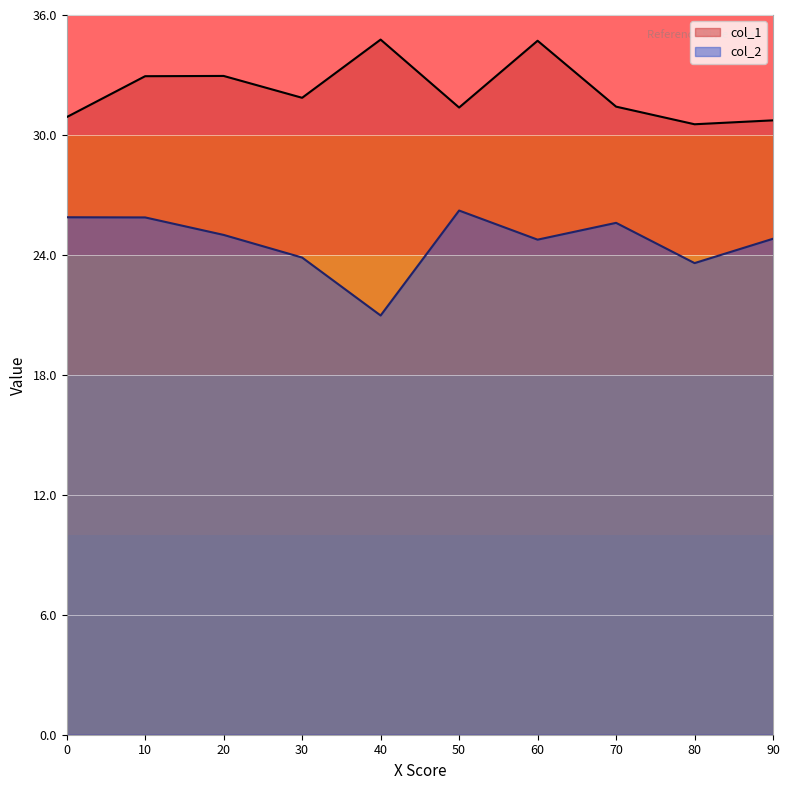

Rank the series by their average value, from lowest to highest.

col_2, col_1